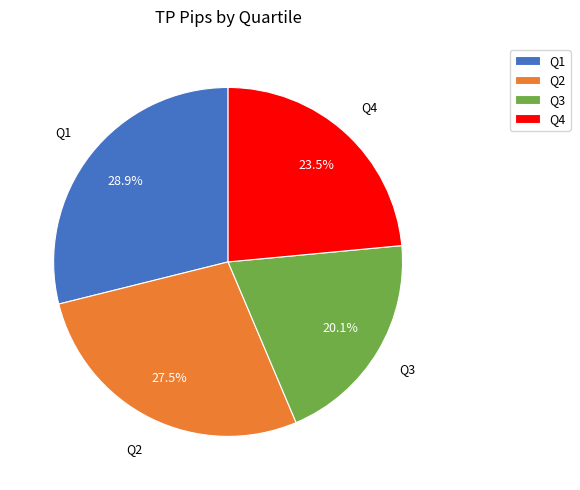

To the nearest percent, what is the average slice percentage?

25%